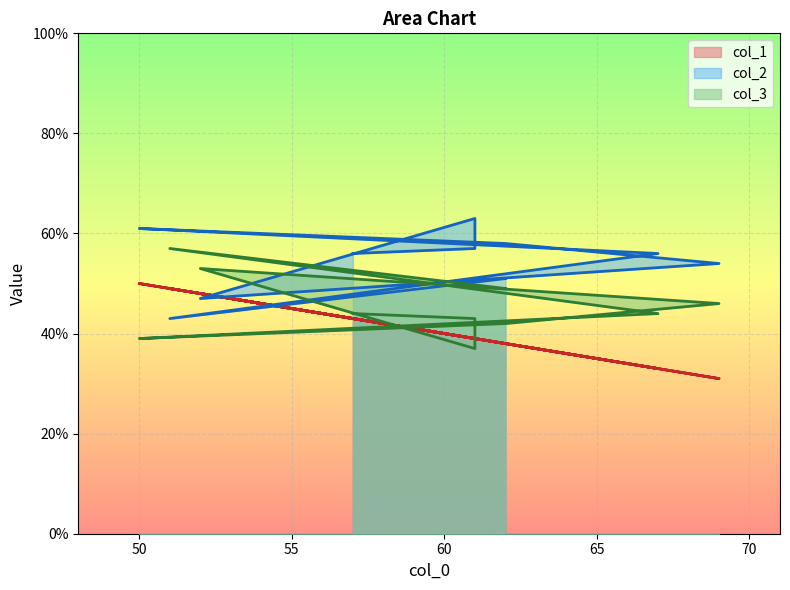

Where is the first local minimum for col_1?

69